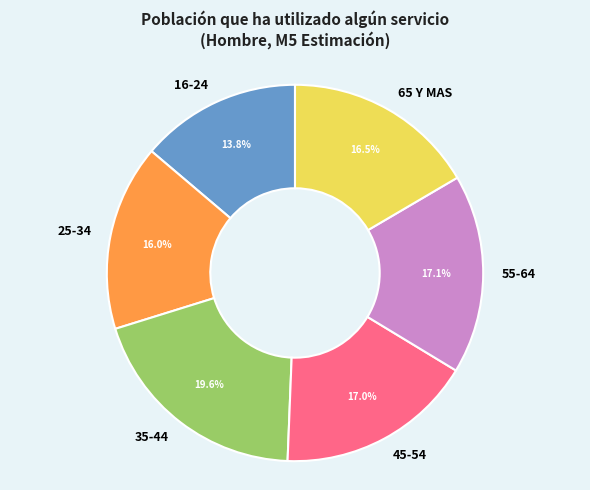

What is the total percentage of 25-34 and 35-44?

35.6%